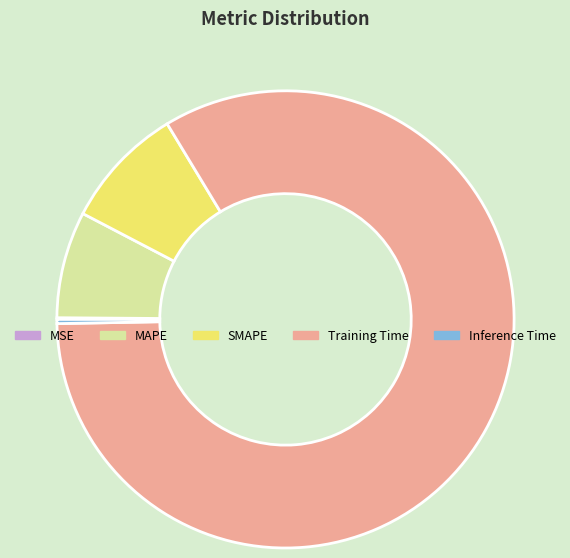

Between Inference Time and SMAPE, which is larger?

SMAPE